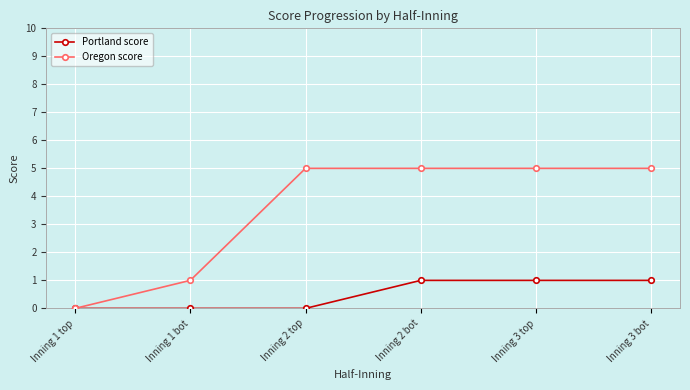

True or false: Oregon score has a value of 1 at Inning 2 top.

False